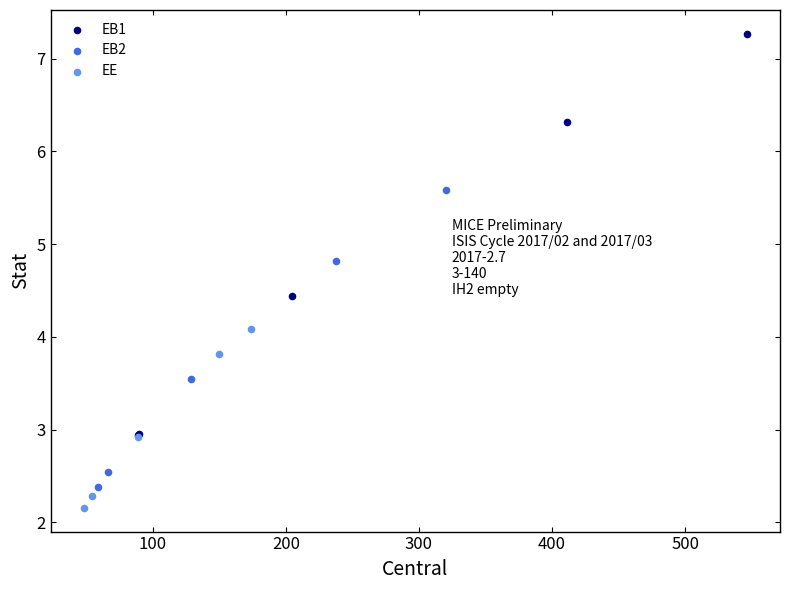

Which series has the largest Y range (max minus min)?

EB1